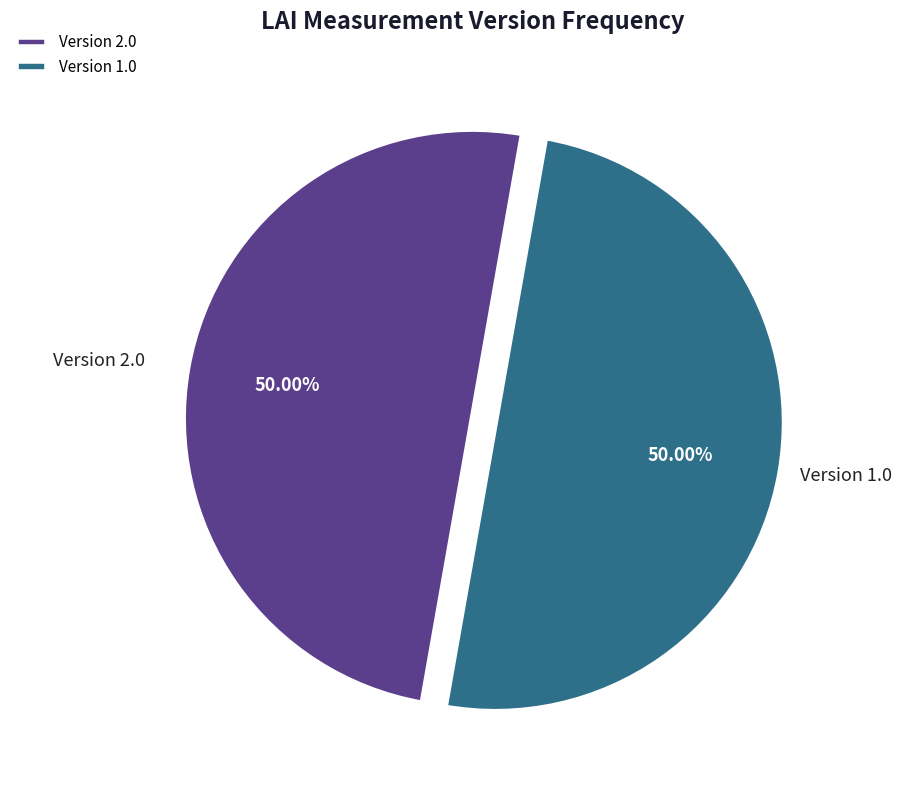

To the nearest percent, what is the difference between the largest and smallest slice percentages?

0%